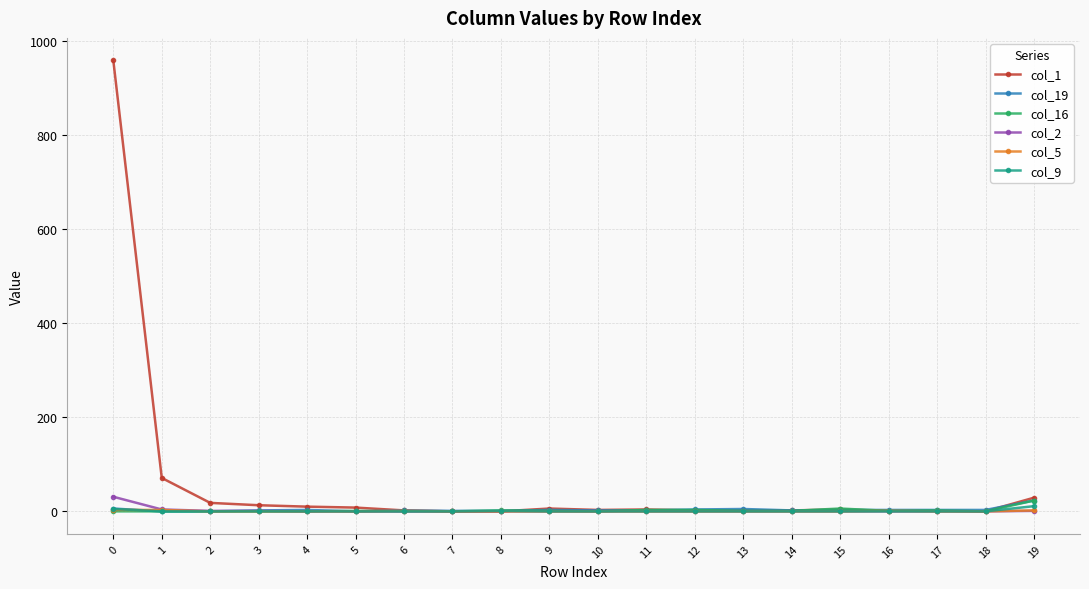

Which series has the widest spread of values?

col_1